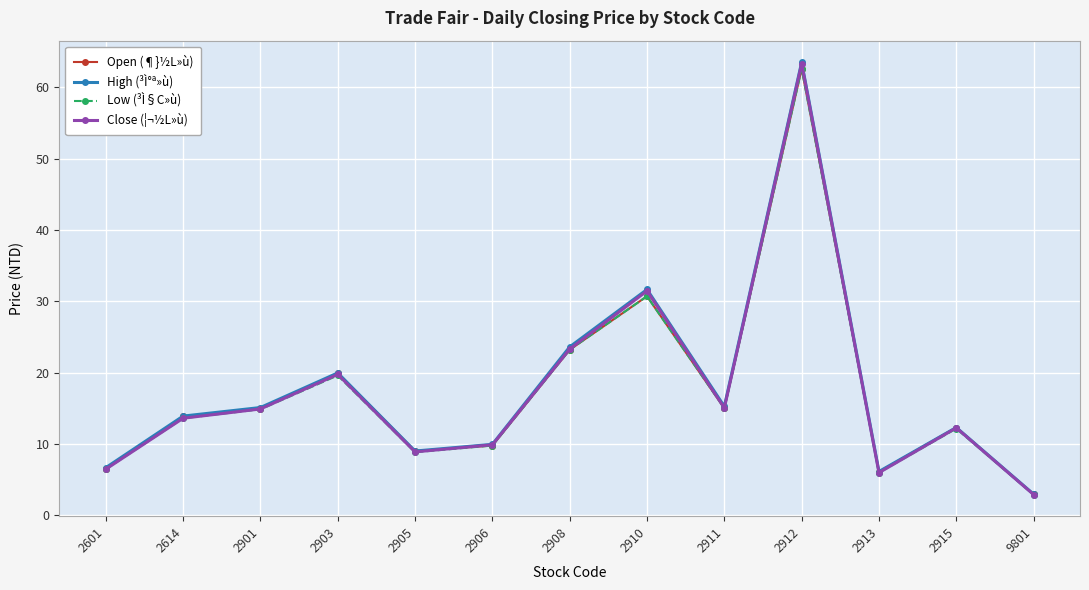

What is the total value across all series at 2901?

59.8